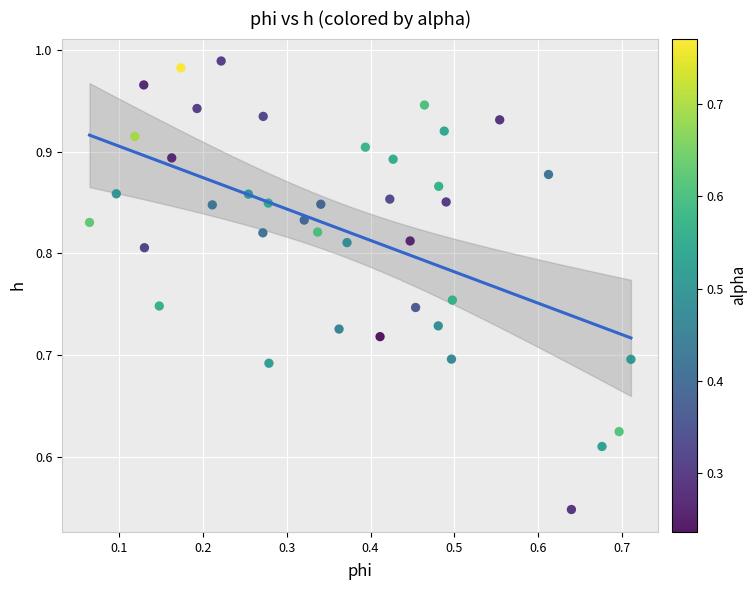

What is the range of Y values (max minus min)?

0.4